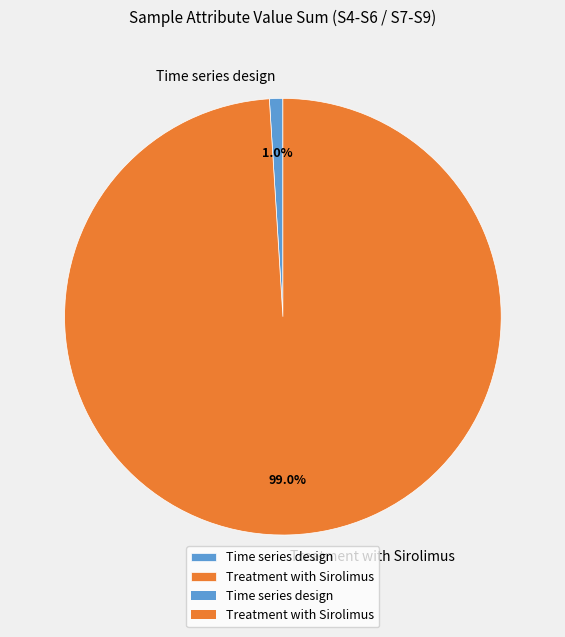

How many slices are in this pie chart?

2